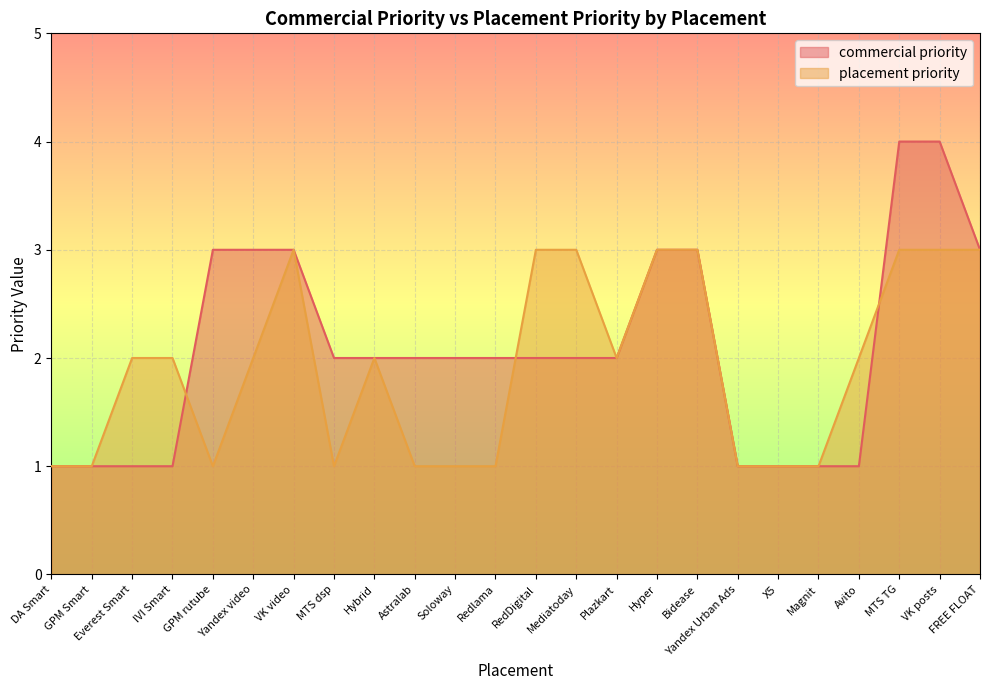

What is the sum of the commercial priority values at X5 and GPM rutube?

4